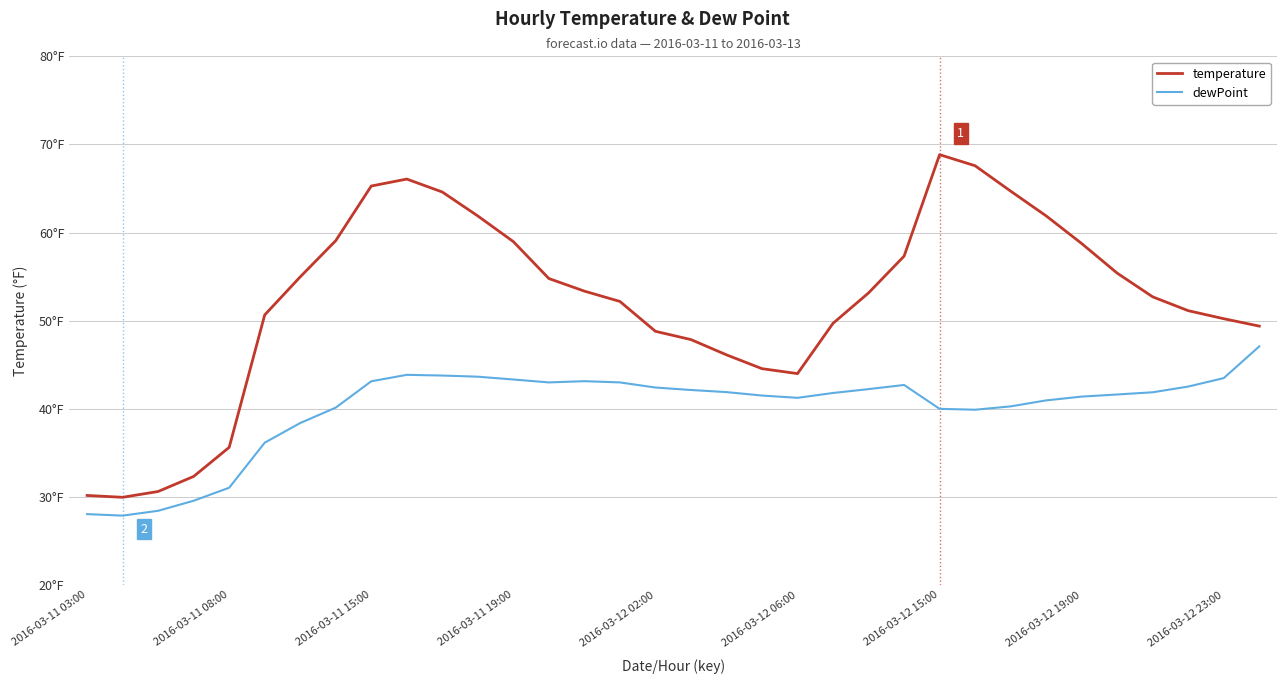

At which category does dewPoint reach its first local peak?

9